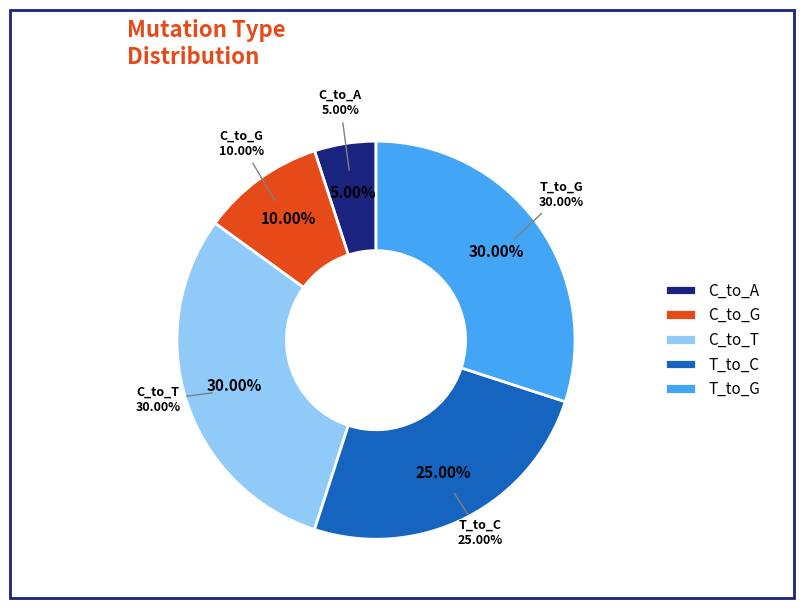

What is the majority slice?

C_to_T